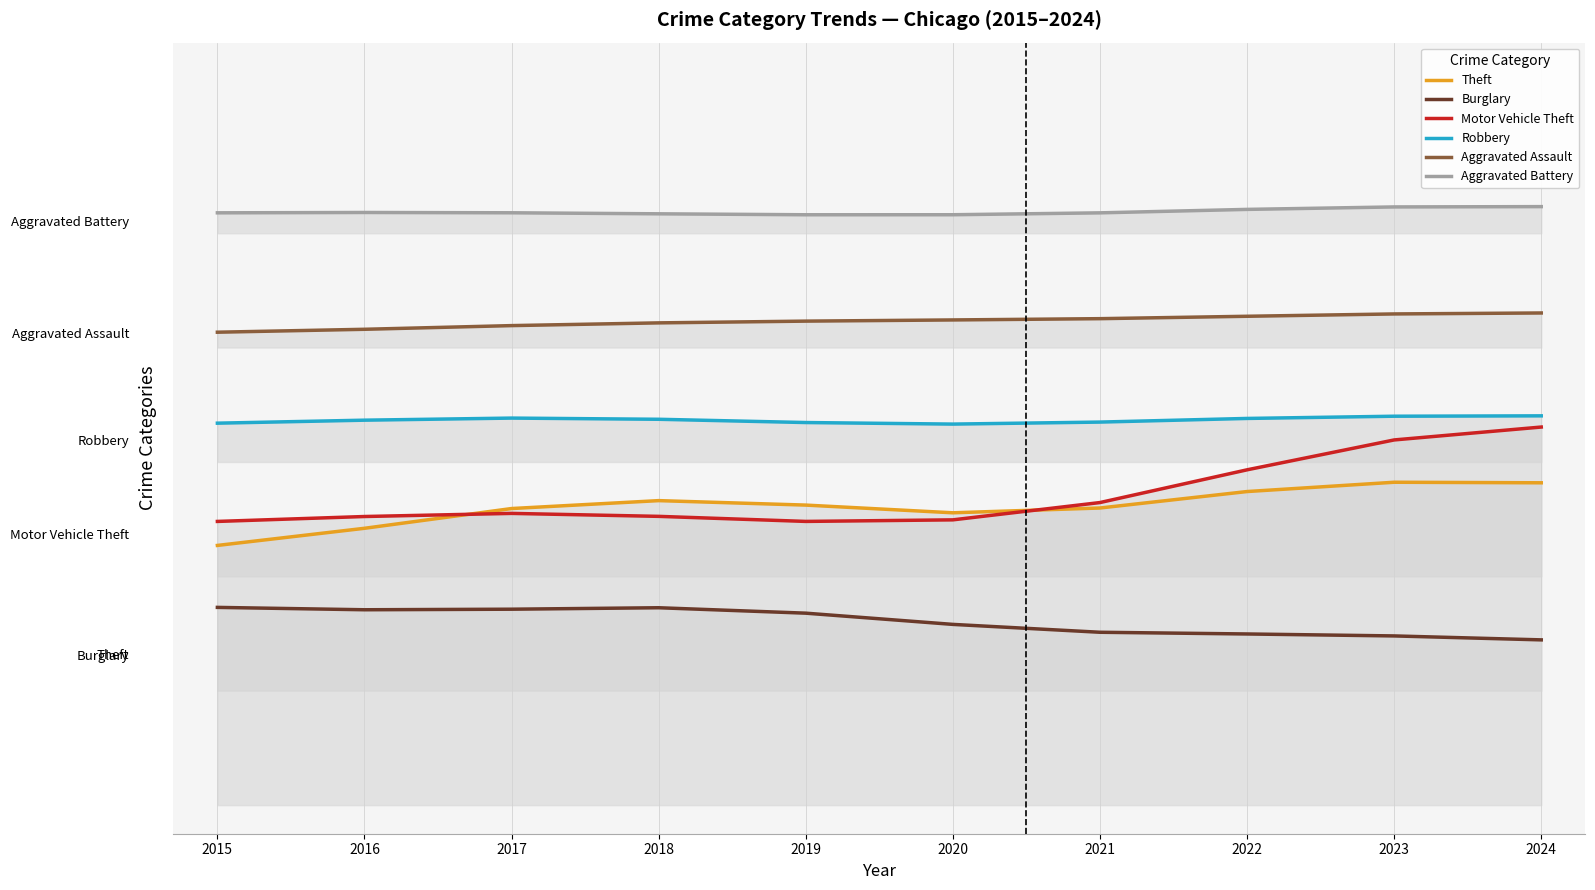

At which category does Motor Vehicle Theft reach its first local valley?

2019